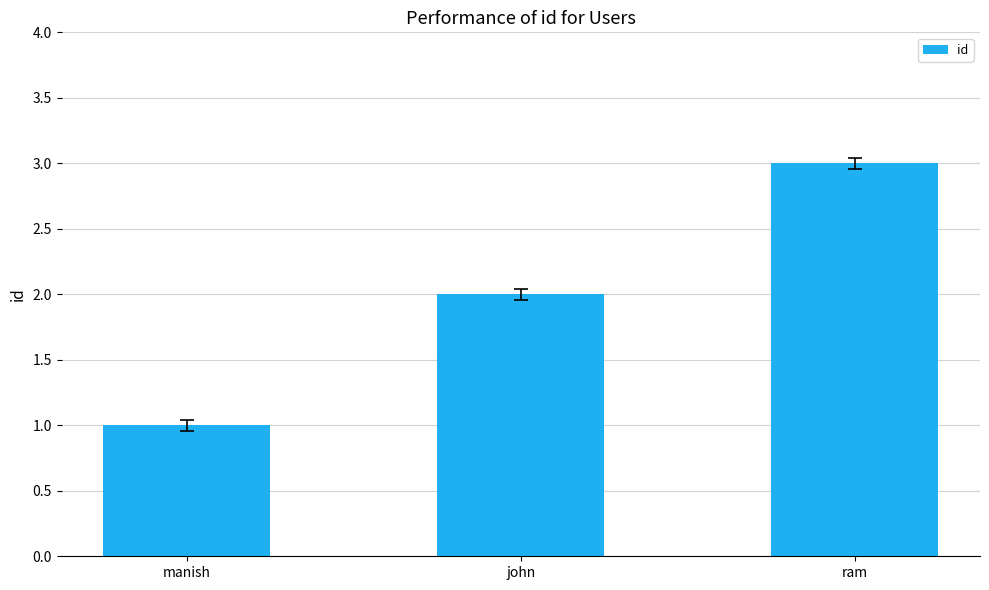

What is the difference between the second highest and minimum values?

1